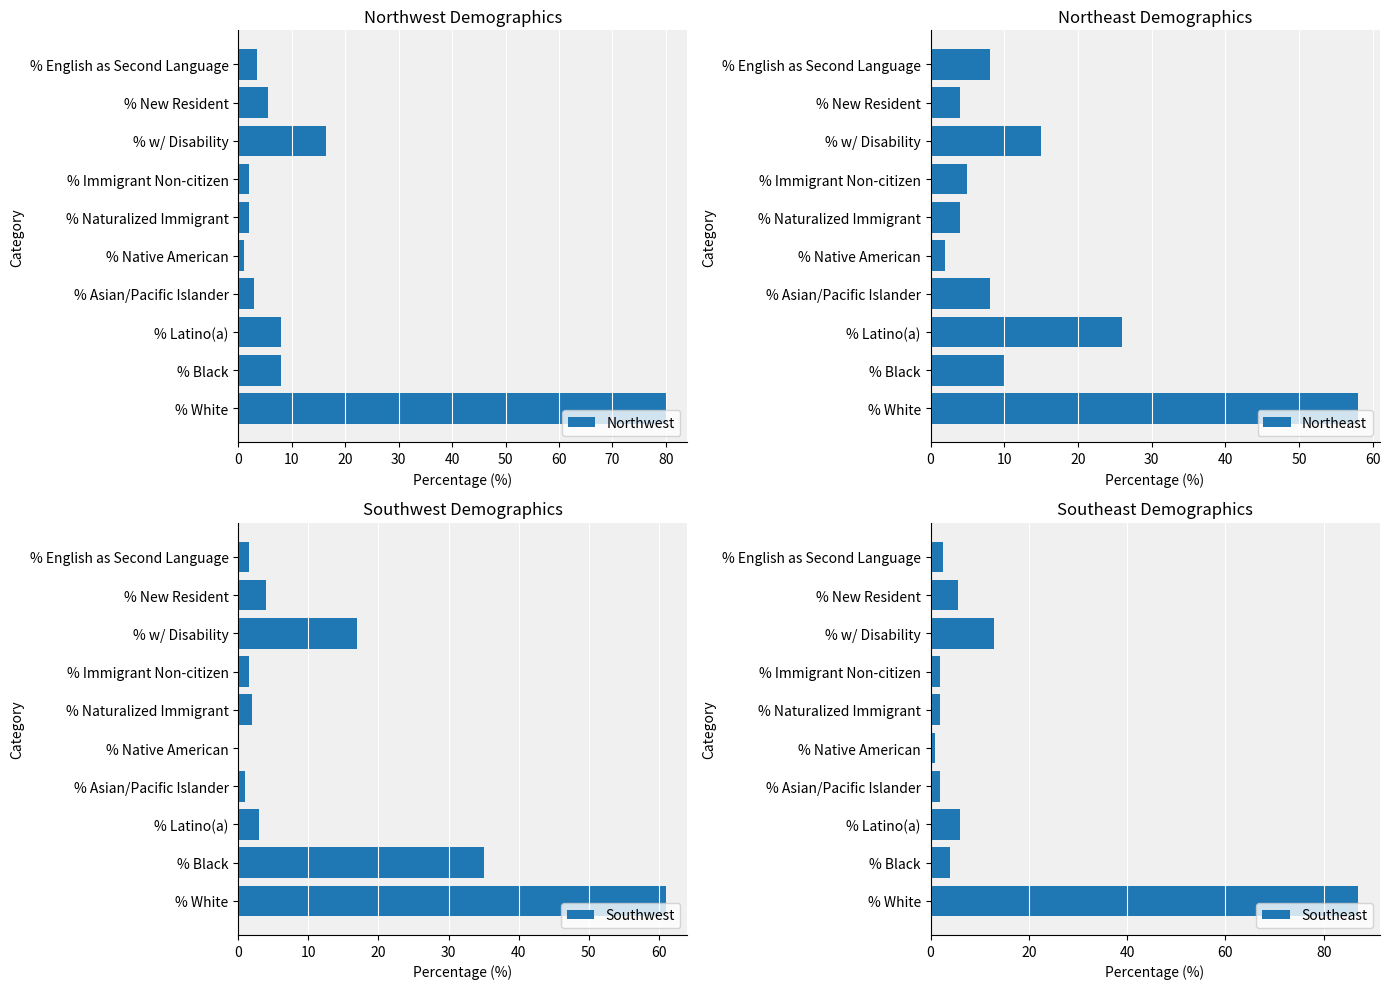

Does the chart contain stacked bars?

No